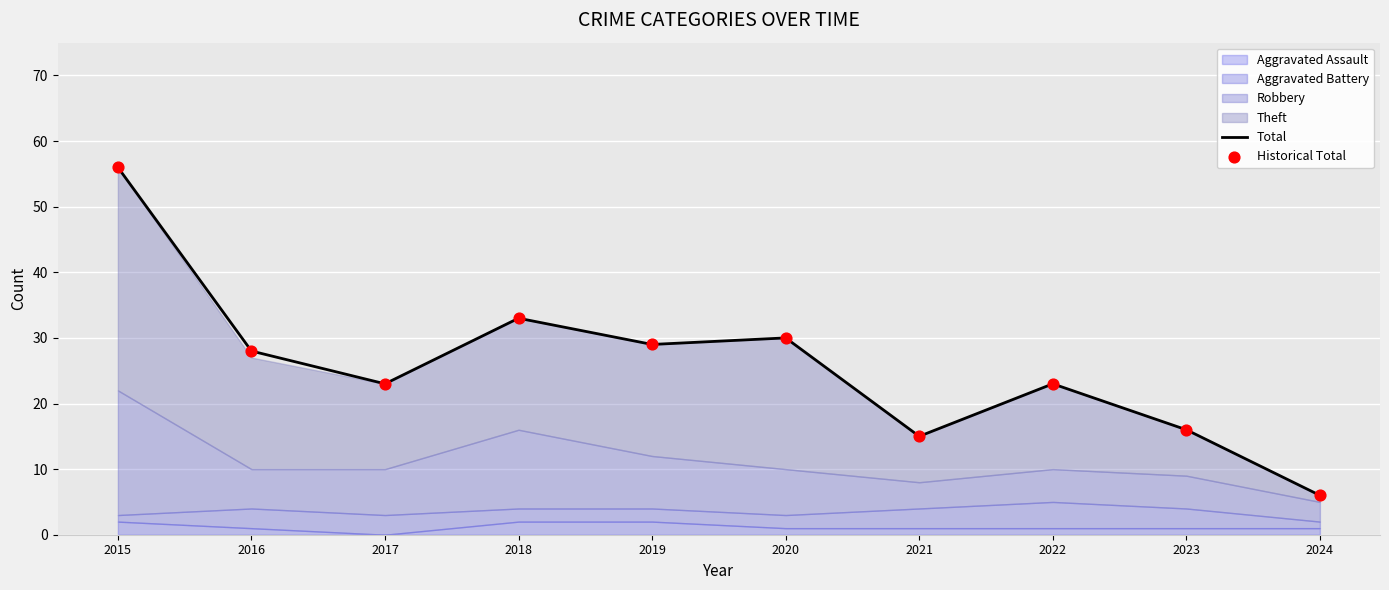

Which series reaches the maximum Y coordinate?

Total